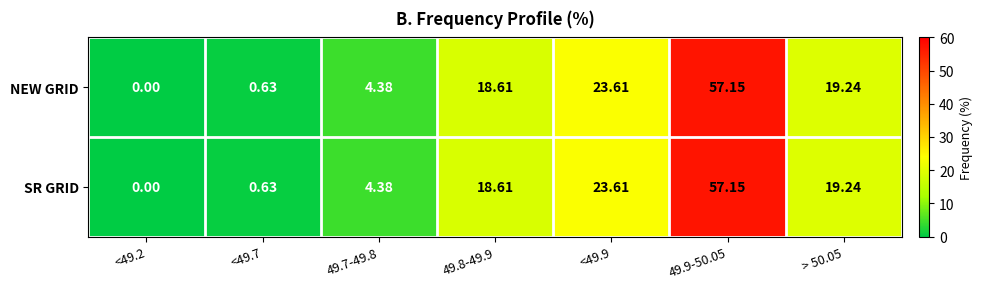

Is the value of NEW GRID at 49.9-50.05 greater than the value of SR GRID at > 50.05?

Yes